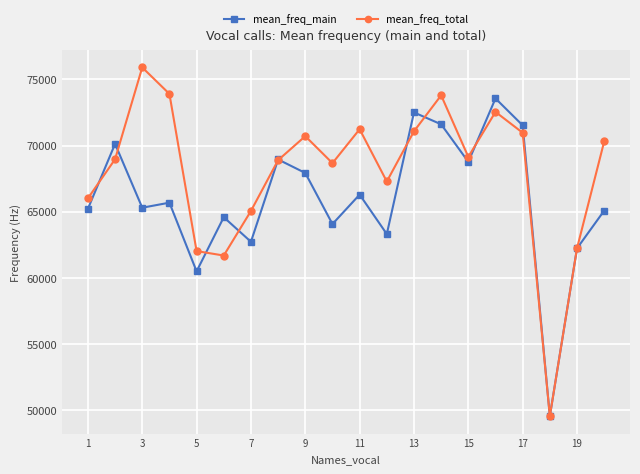

At how many categories does at least one series exceed 59904?

19